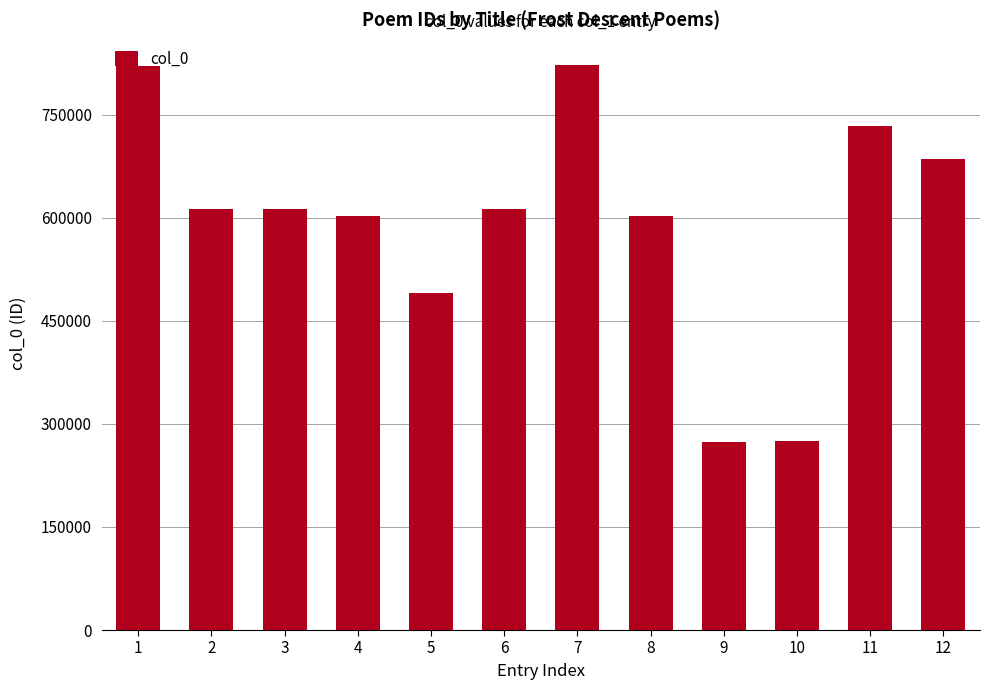

The value at 1 is 821092. True or false?

True